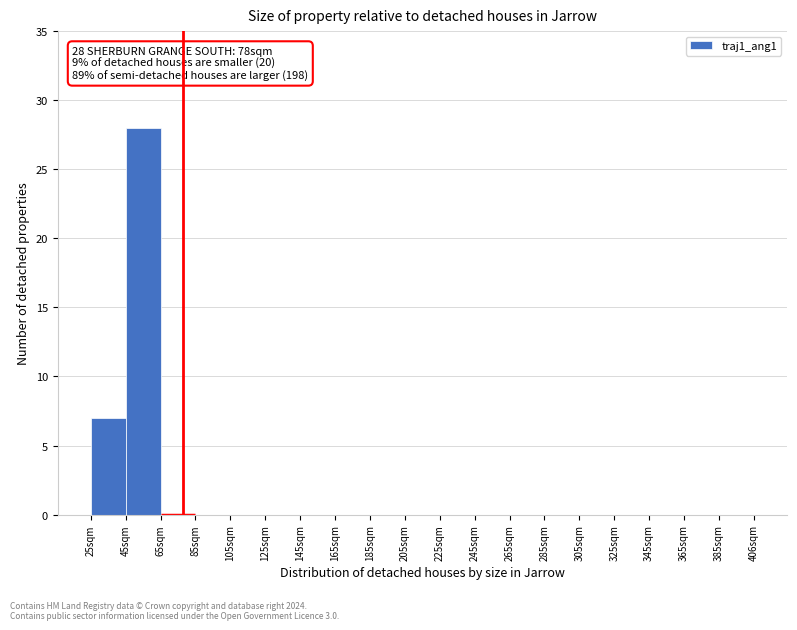

Over which range of the x-axis is the bar tallest?

45 to 65